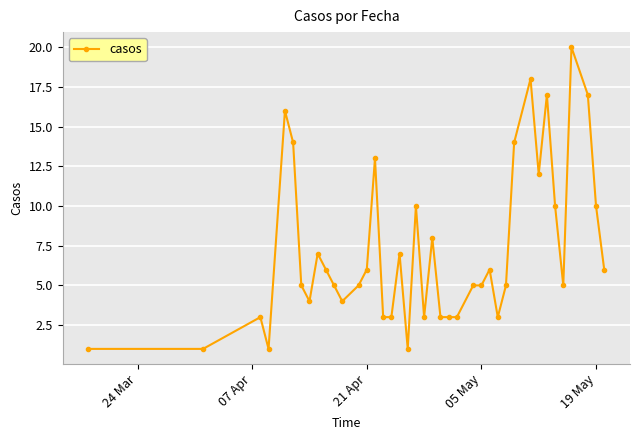

What is the difference between the maximum and second lowest values?

19